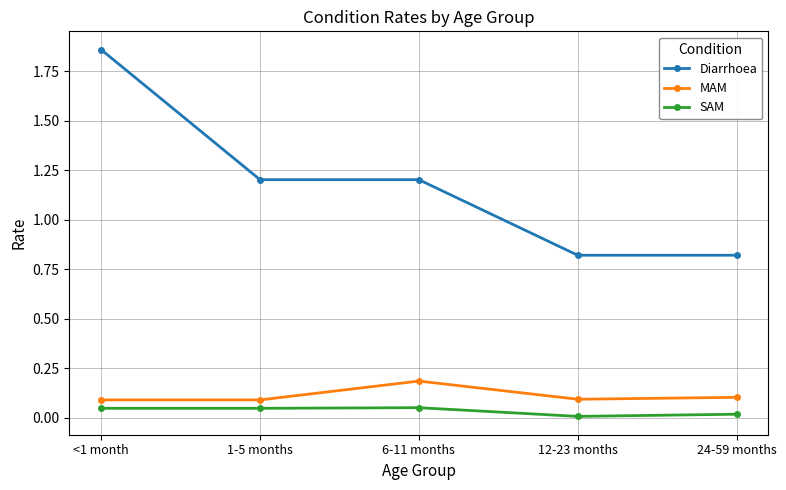

Rank the series by their maximum value, from lowest to highest.

SAM, MAM, Diarrhoea